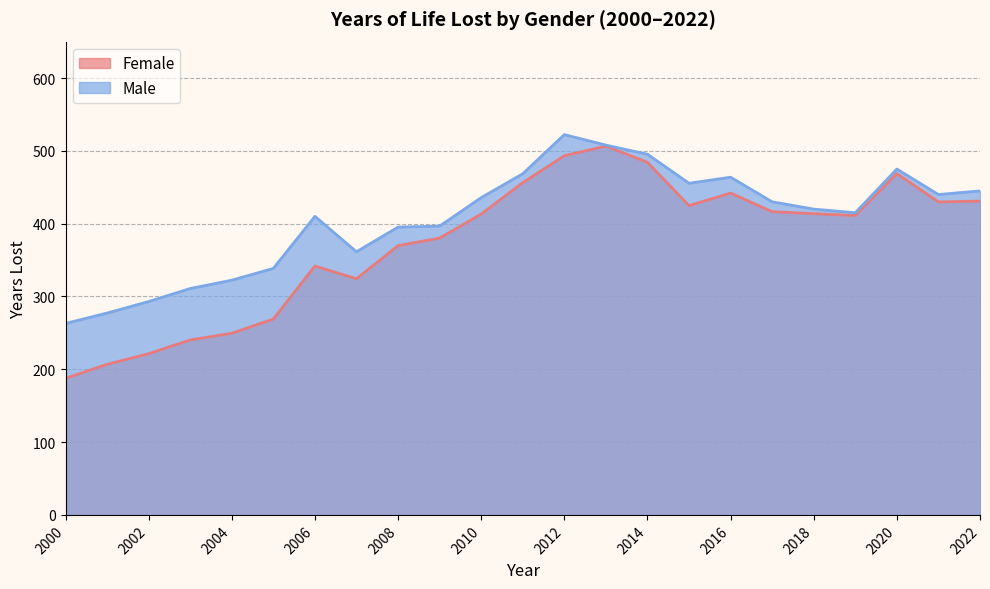

How many lines are shown in the chart?

2